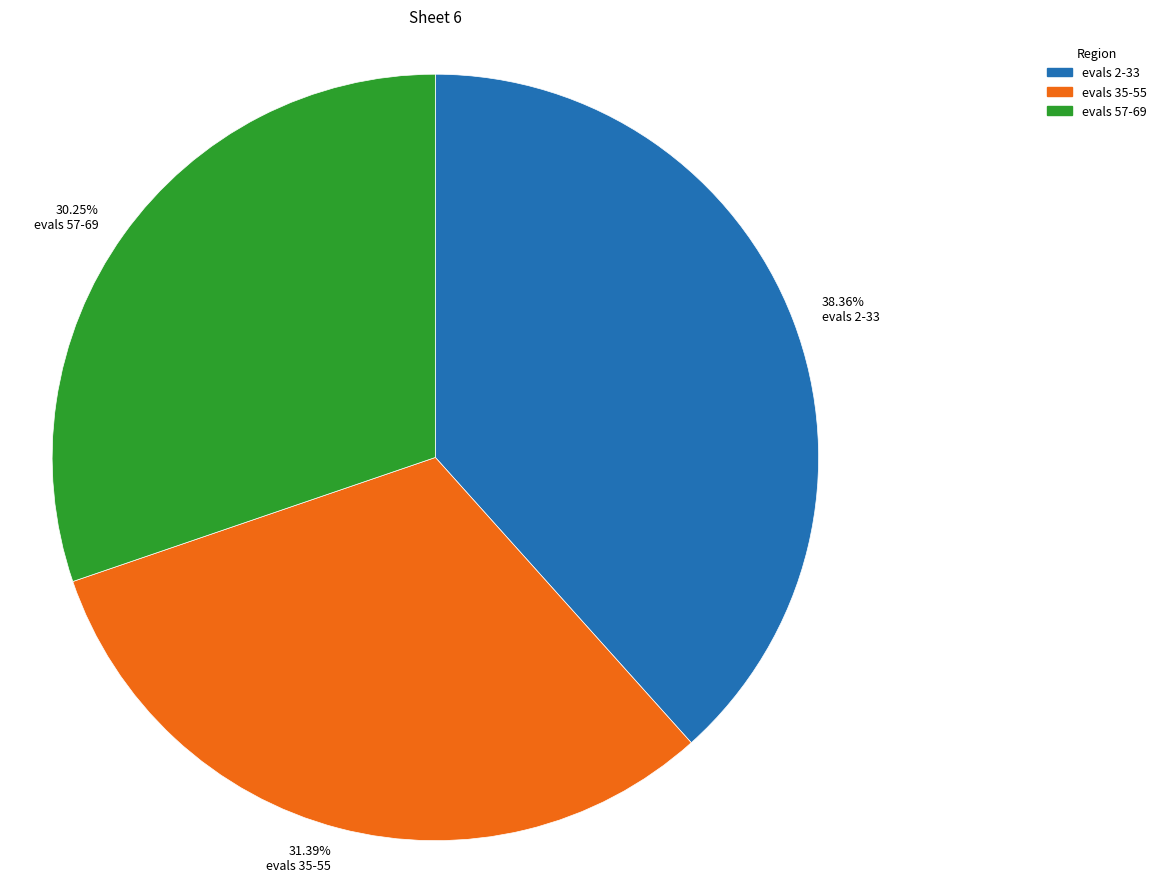

To the nearest percent, what percentage of the pie is evals 2-33?

38%